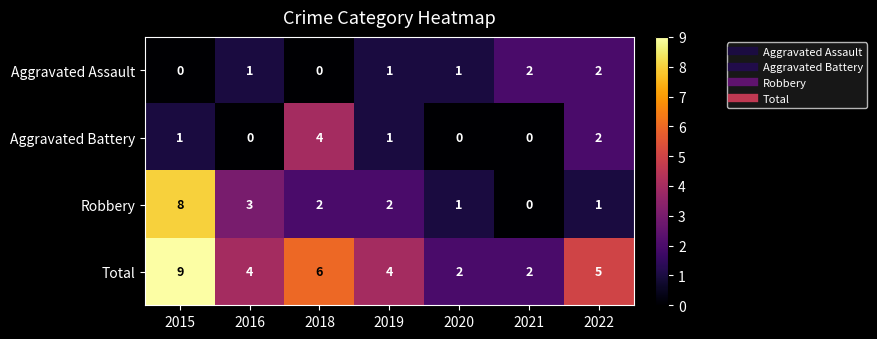

True or false: Aggravated Battery has a value of 0 at 2016.

True